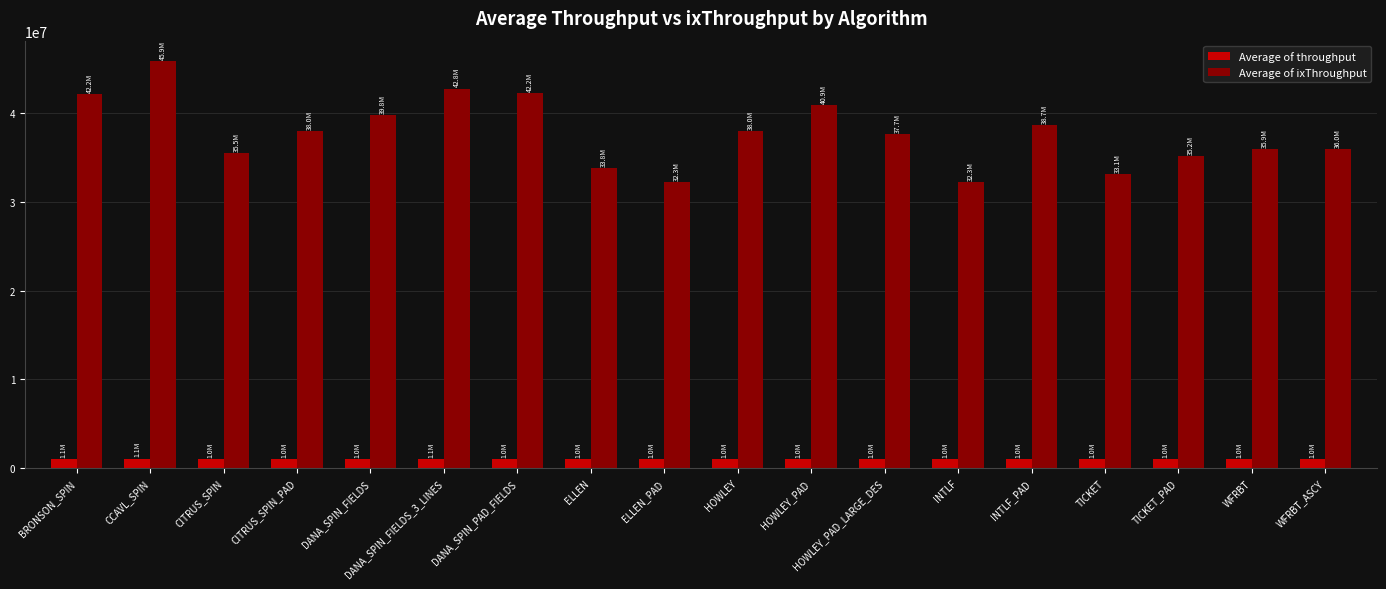

How many data points in Average of ixThroughput are above 37986816?

9